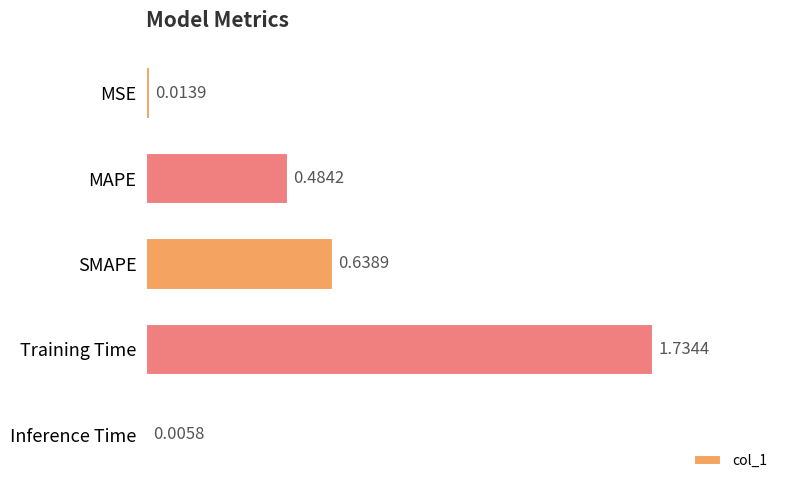

Which has a higher value, MAPE or Inference Time?

MAPE